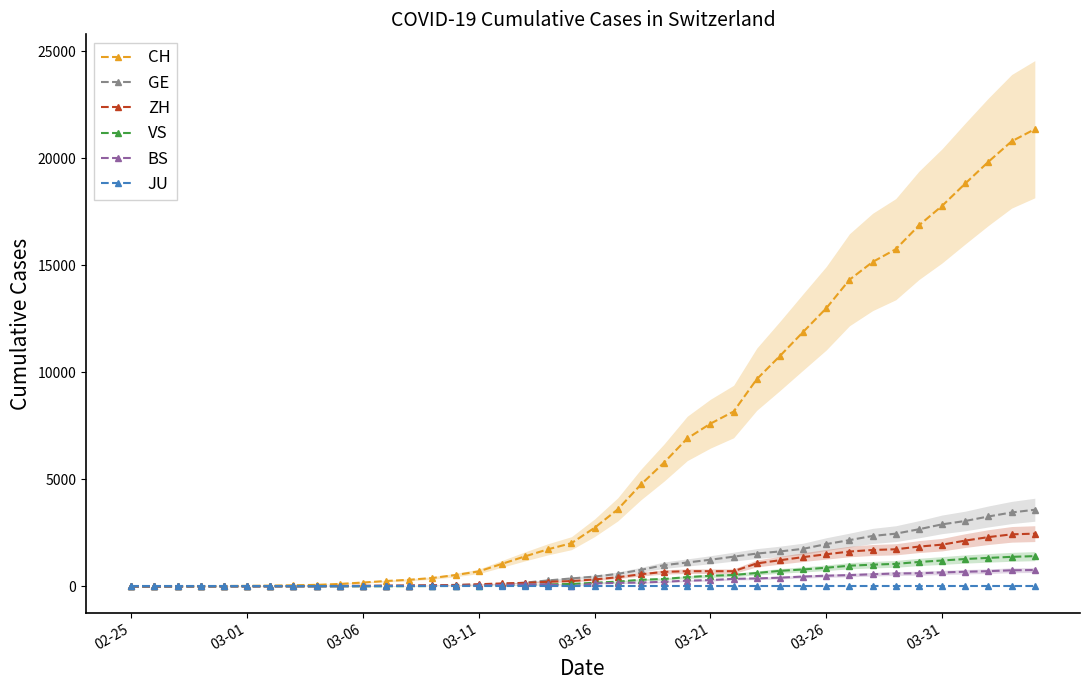

How many categories are shown in the chart?

40